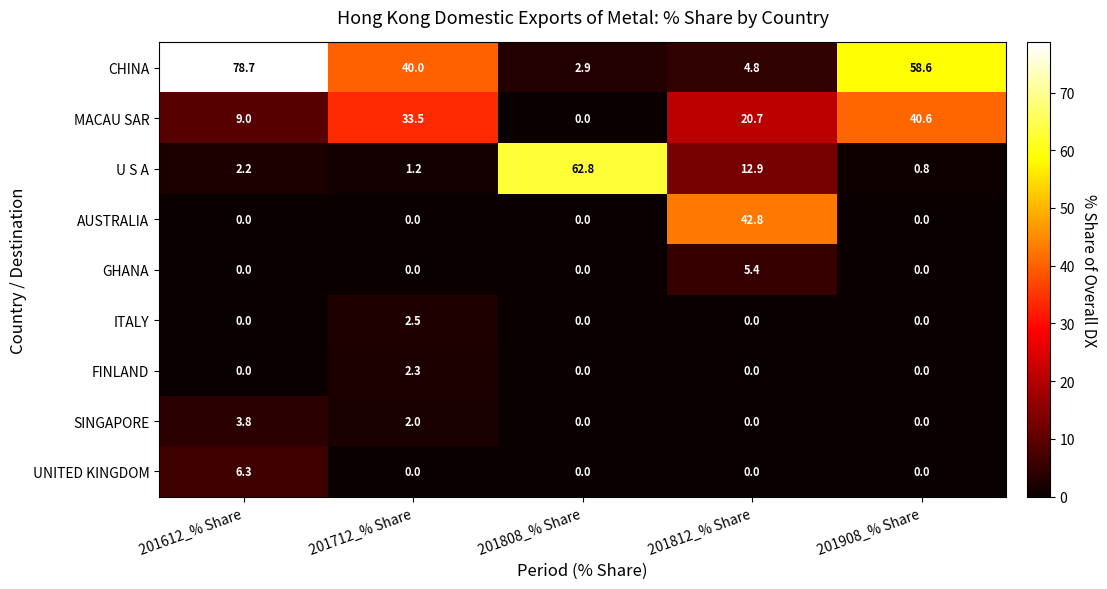

What is the sum of all FINLAND values?

2.3